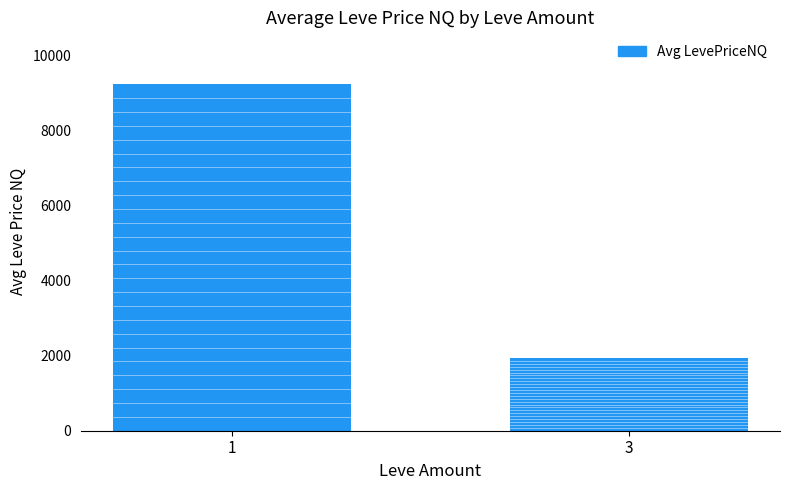

What is the sum of the values at 3 and 1?

11177.8